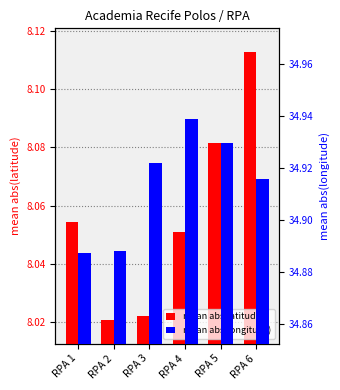

Does the chart contain any negative values?

No